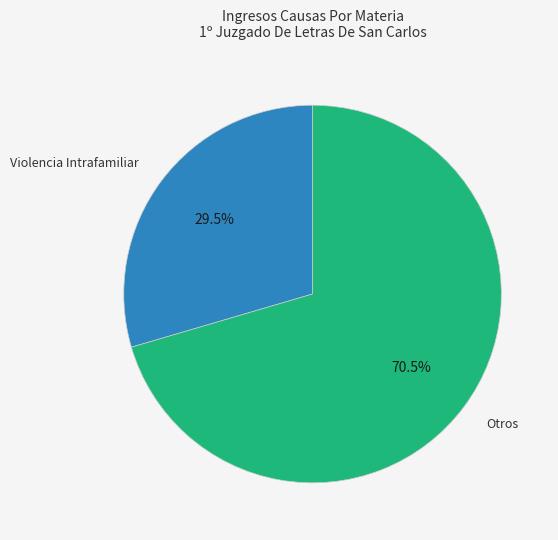

Which has a higher value, Otros or Violencia Intrafamiliar?

Otros